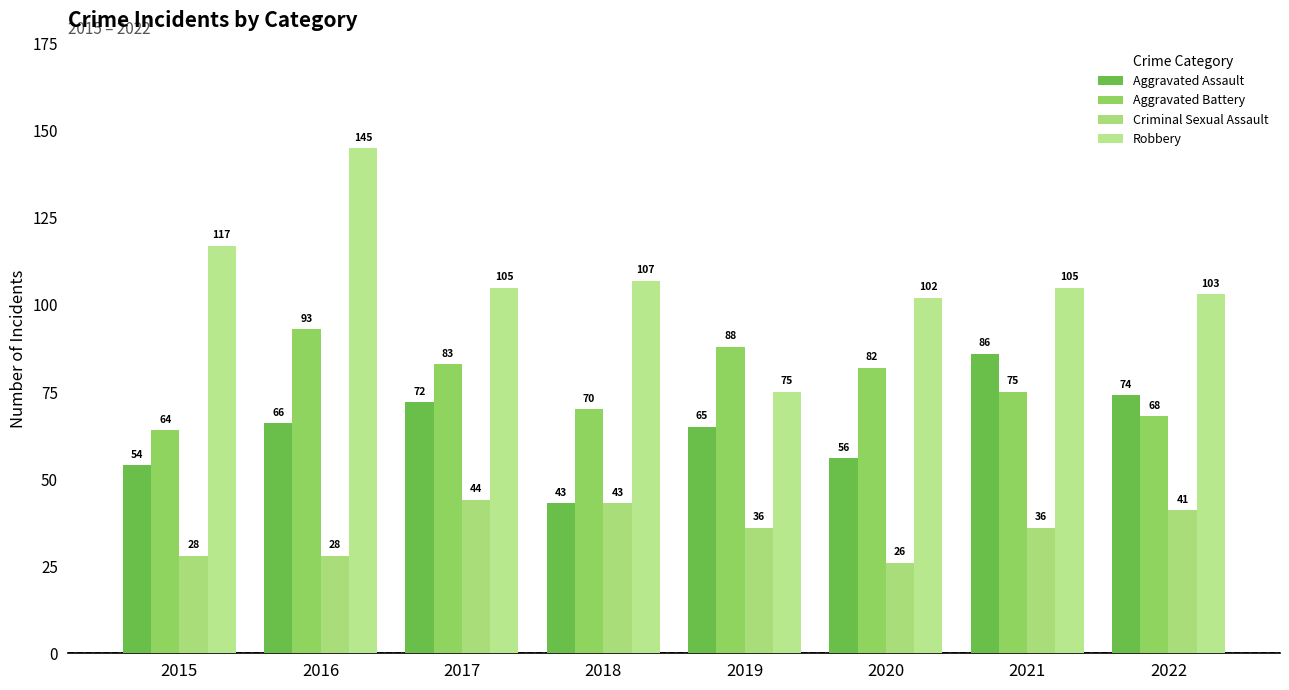

Is it true that Aggravated Assault equals 91 at 2016?

False